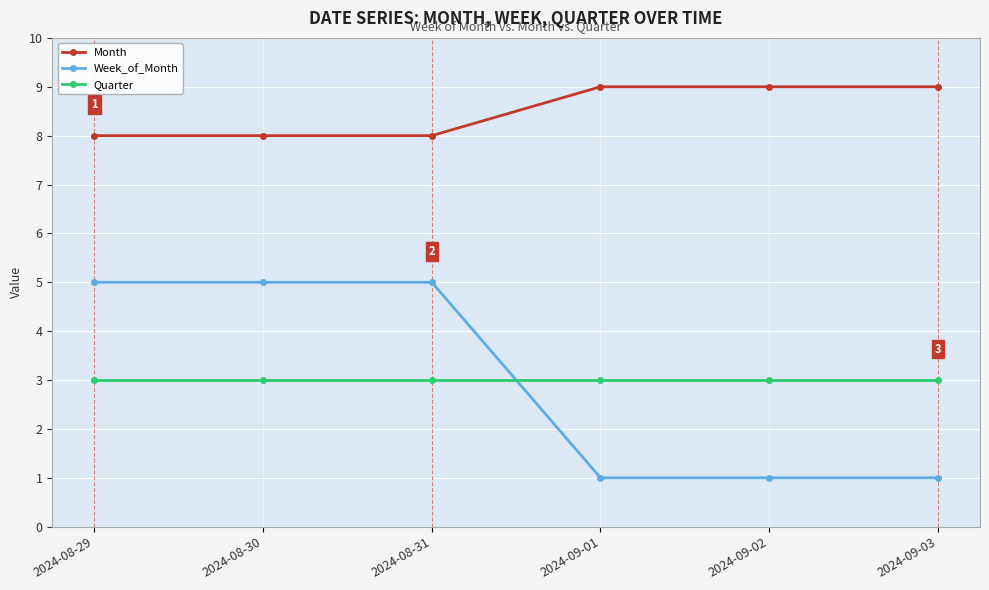

The value of Quarter at 2024-09-03 is 3. True or false?

True